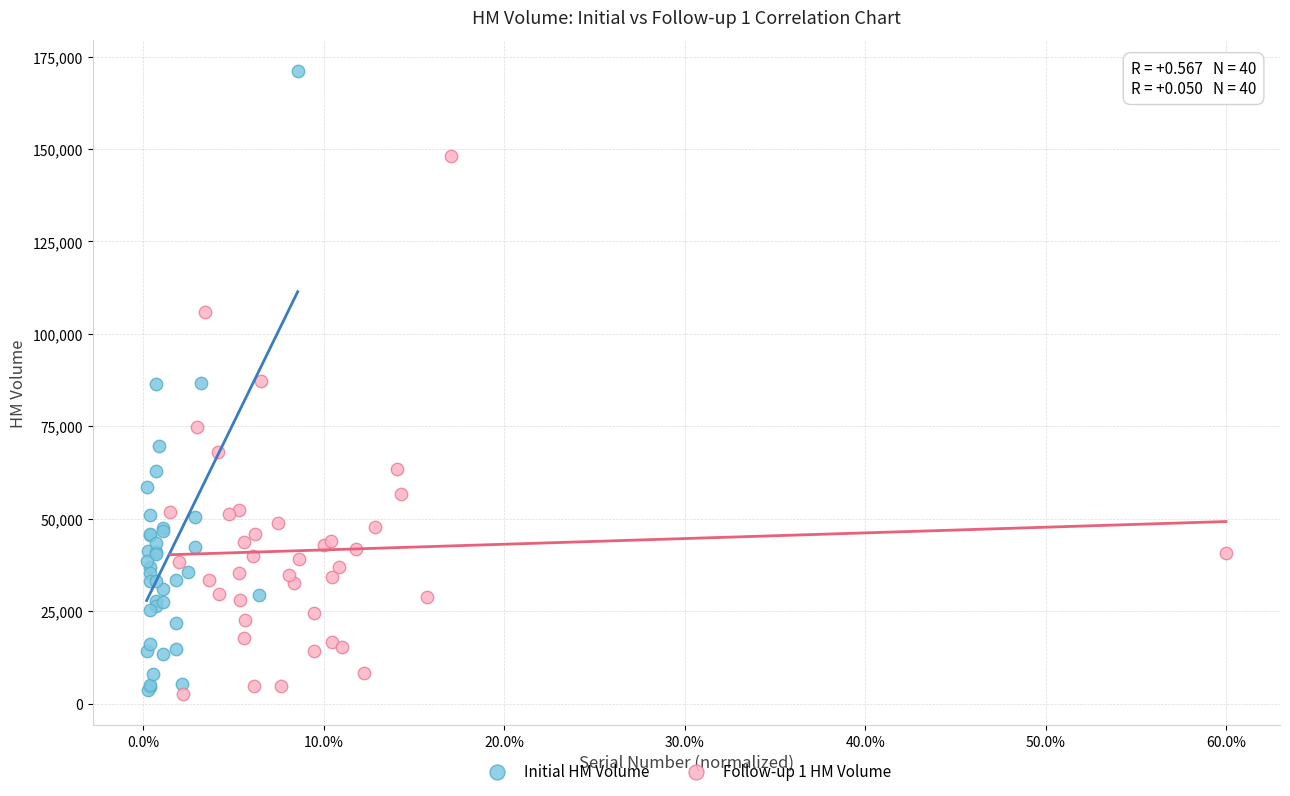

Which series contains the highest Y value?

Initial HM Volume